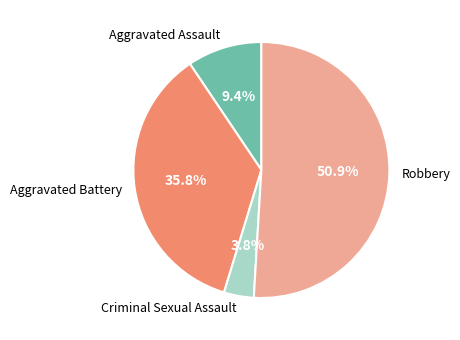

Do Aggravated Assault and Robbery together represent more than half of the pie?

Yes